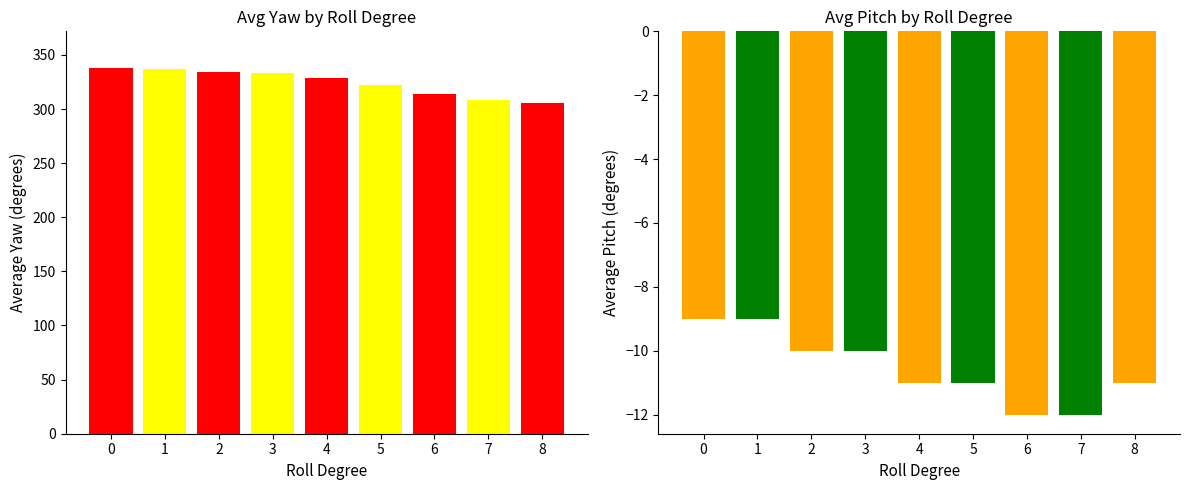

What is the maximum value shown in the chart?

338